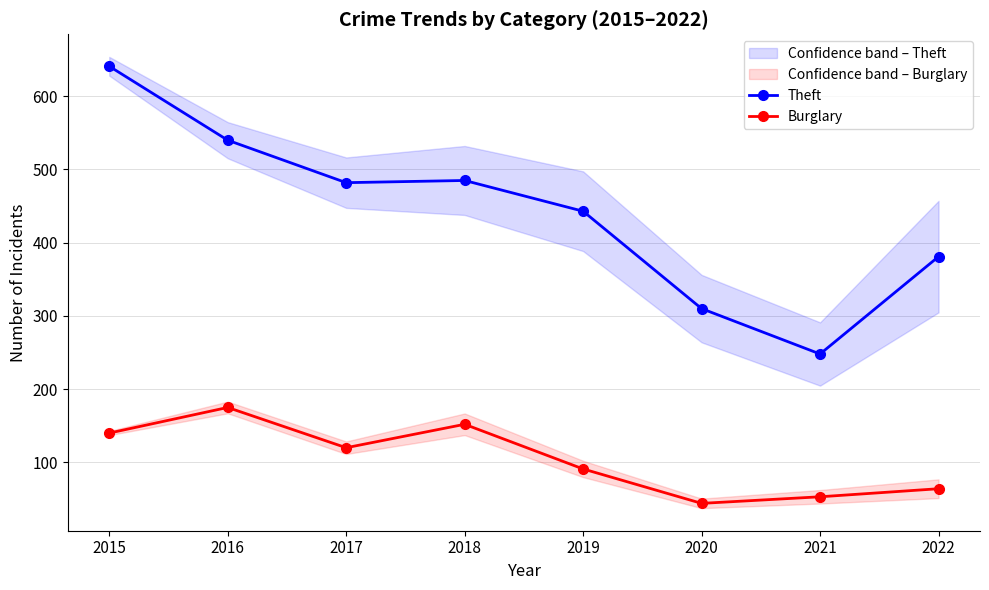

How many series are shown in this chart?

2